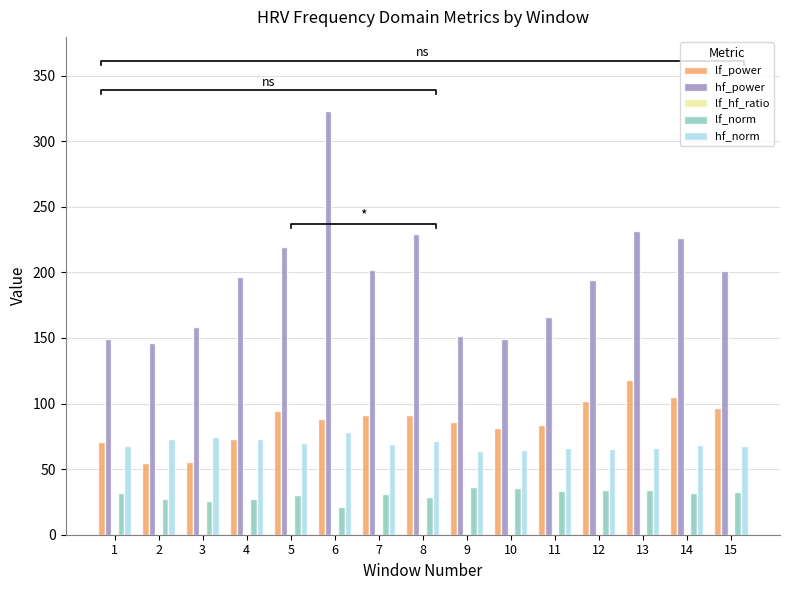

What is the value of the lf_power bar at the 6th from the left?

87.9